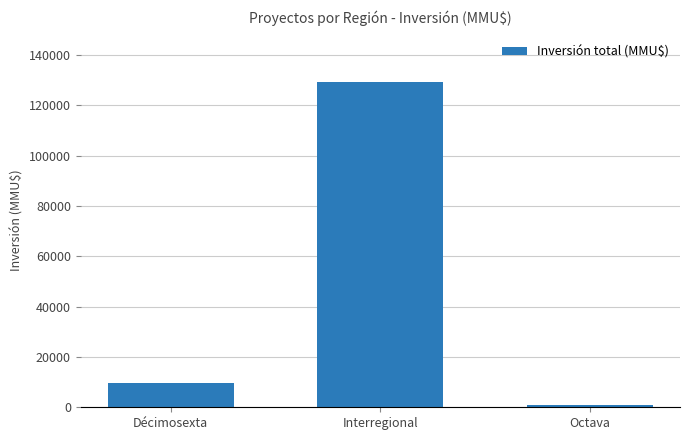

Which has a higher value, Interregional or Octava?

Interregional